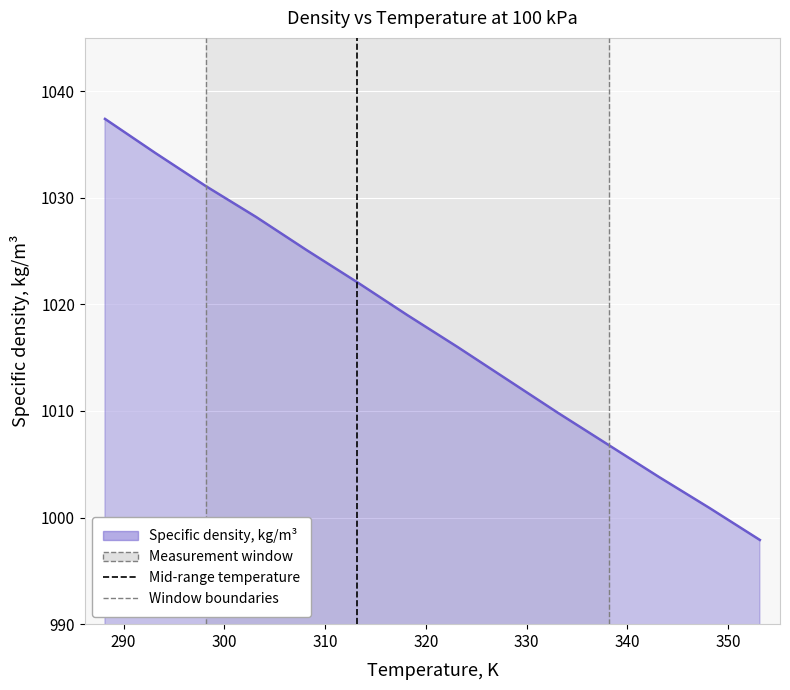

What is the smallest value displayed?

997.9